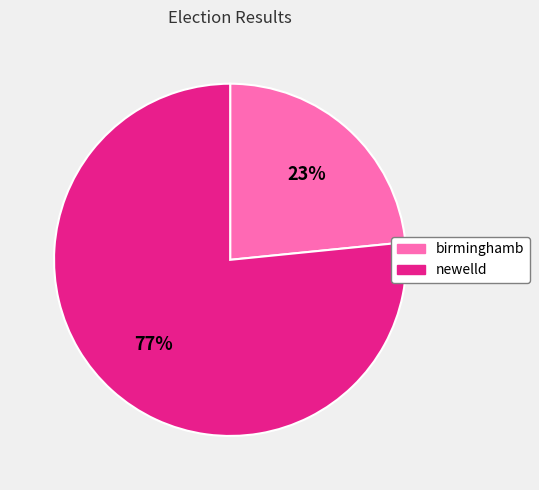

To the nearest percent, what portion does birminghamb represent?

23%